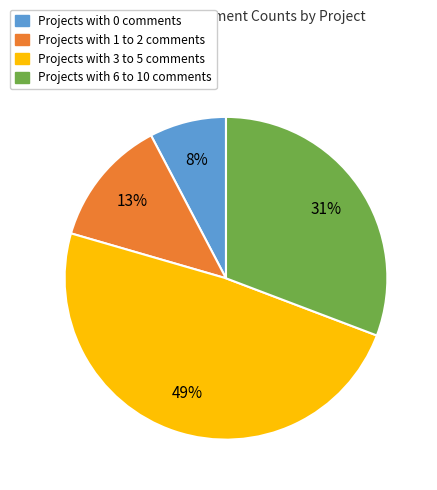

How many segments does this pie chart have?

4